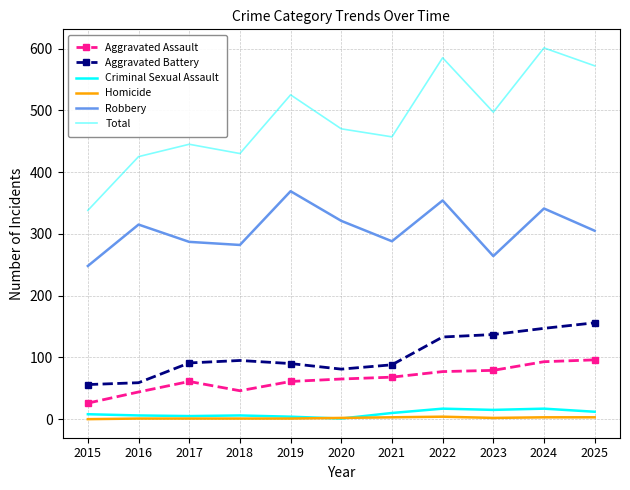

How many data points in Aggravated Assault are above 65?

5